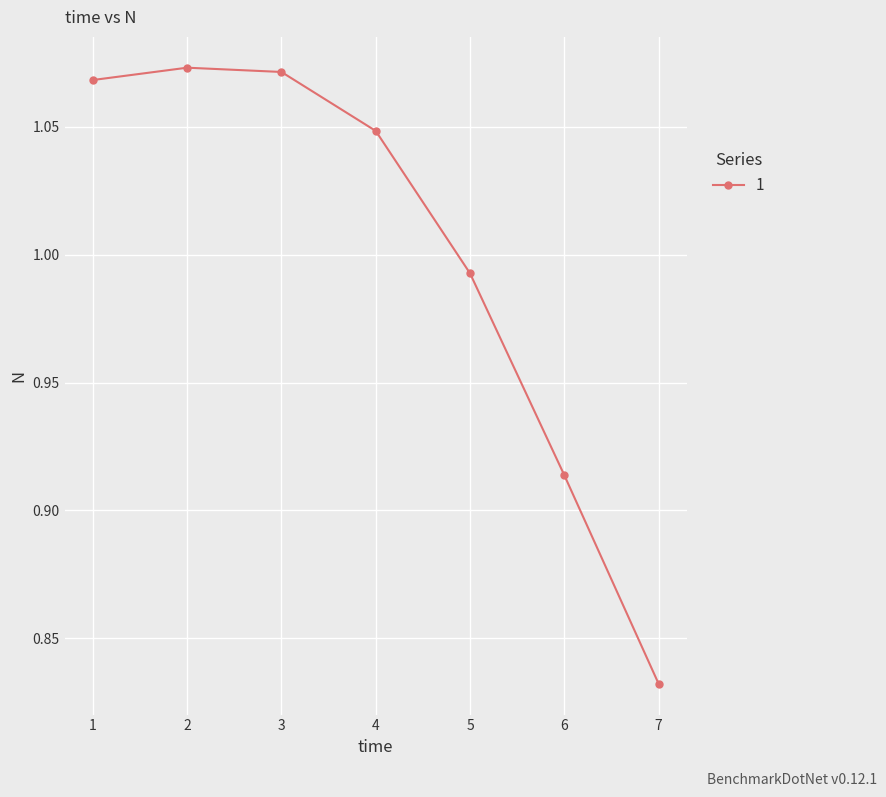

How many interior local peaks (higher than both neighbors) does the data have?

1